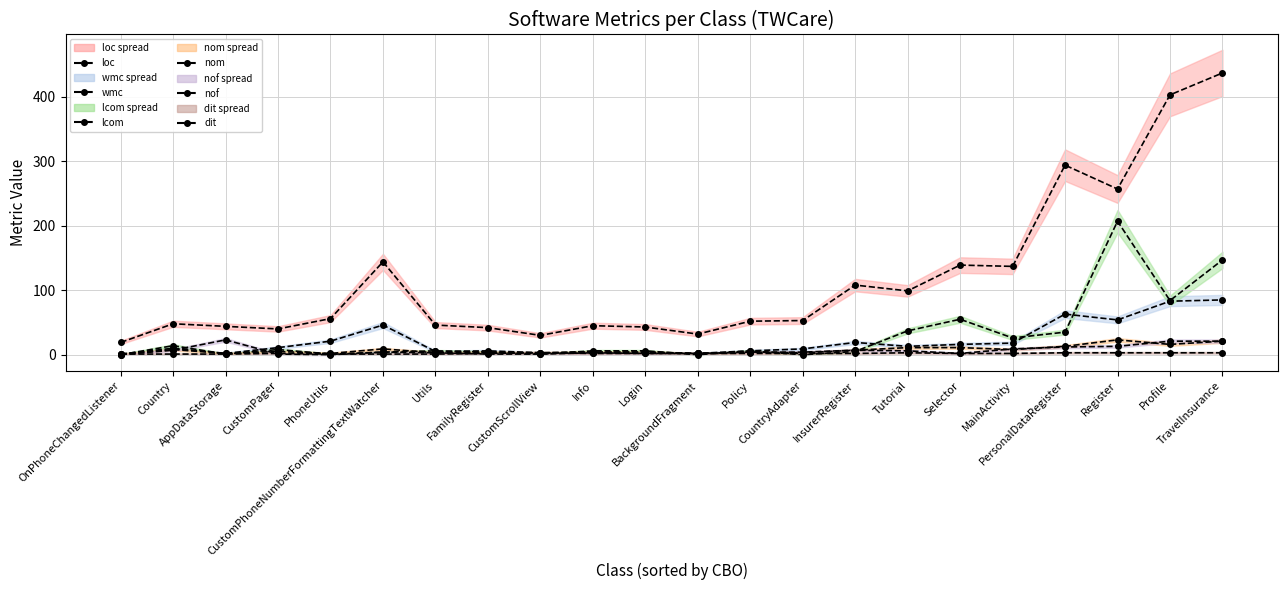

At how many categories does at least one series exceed 208?

4